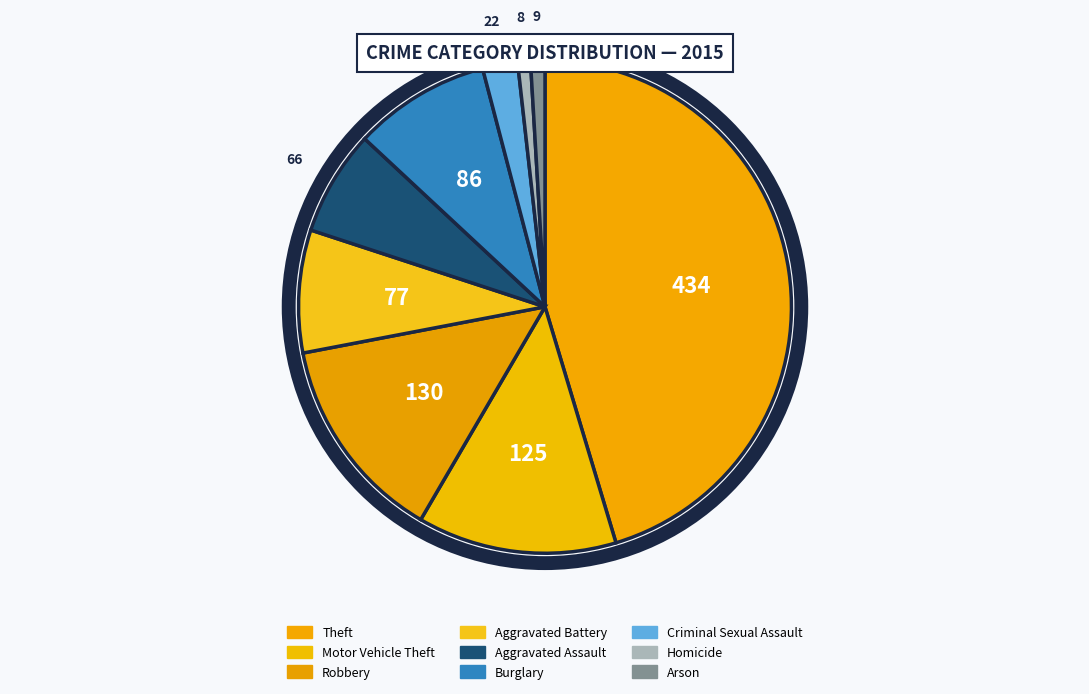

Which slice is the smallest?

Homicide